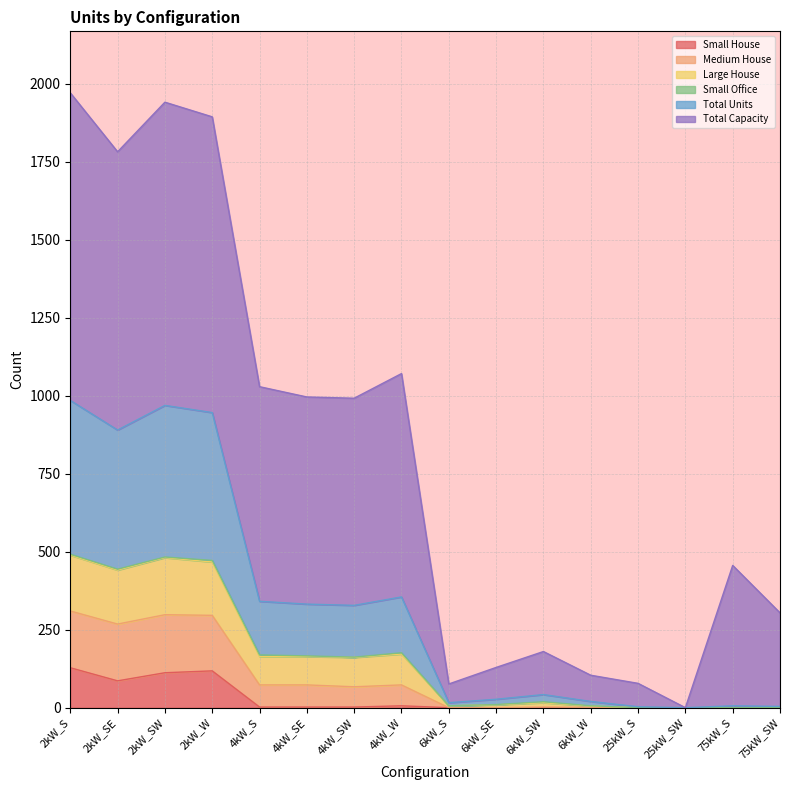

What is the value of the Total Units point at the 16th from the left?

4